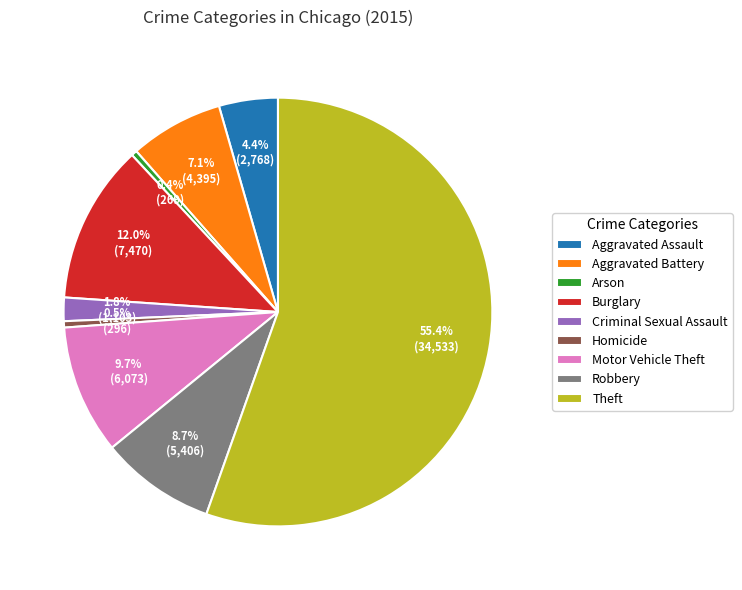

The Robbery slice represents 9% of the pie. True or false?

True